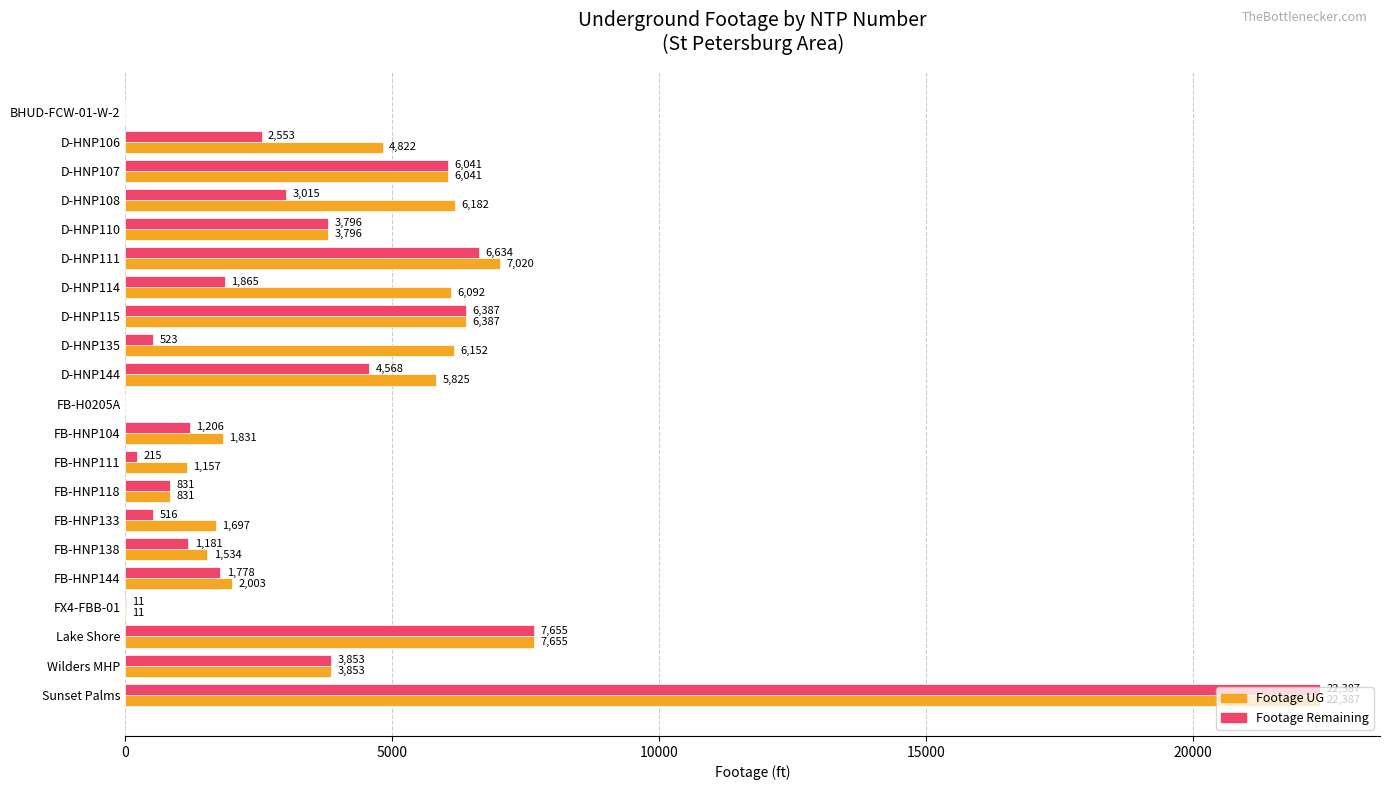

Is it true that Footage UG equals 878 at FB-HNP104?

False